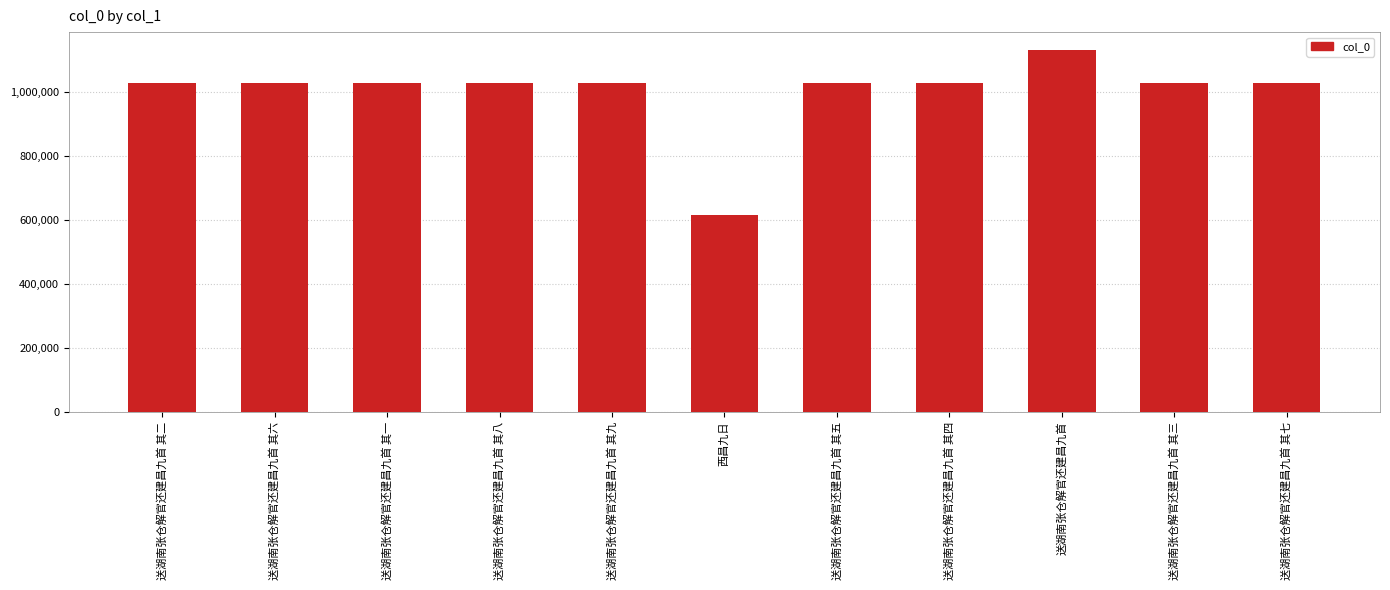

How many data points are less than 1029813?

5